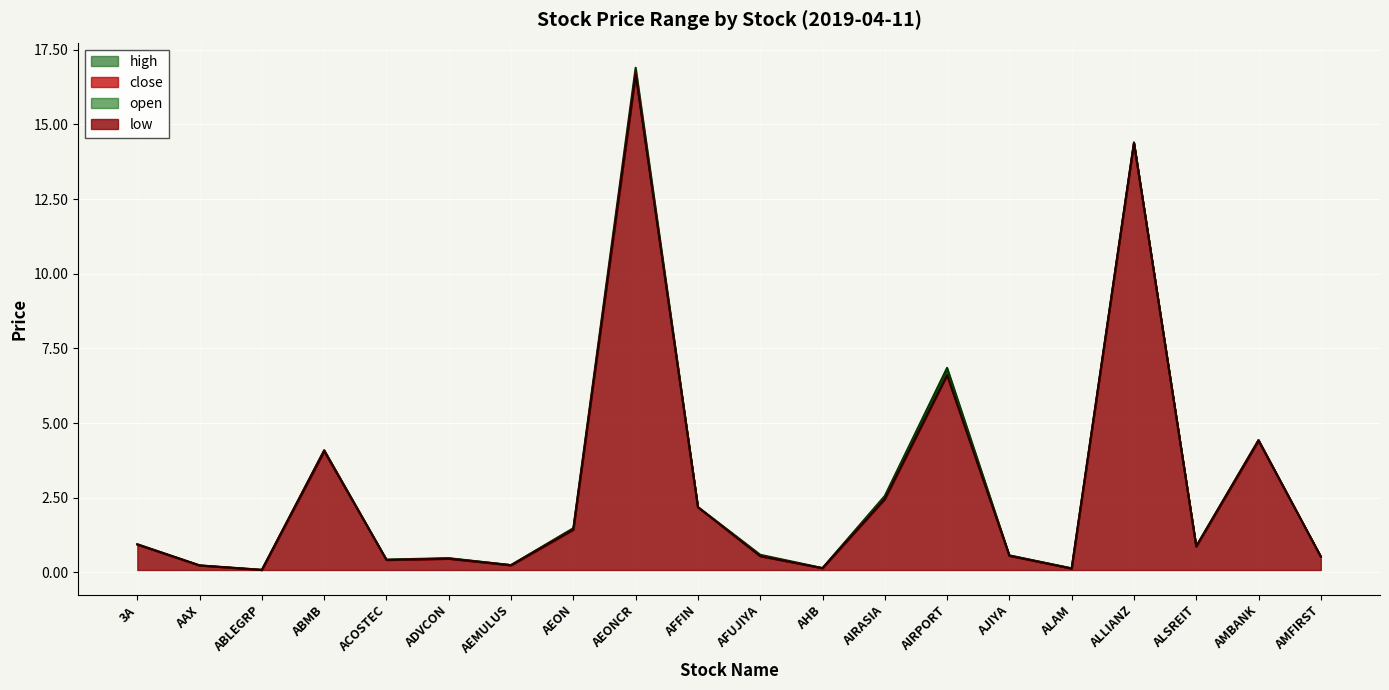

What are all the series names shown in the legend?

open, high, low, close